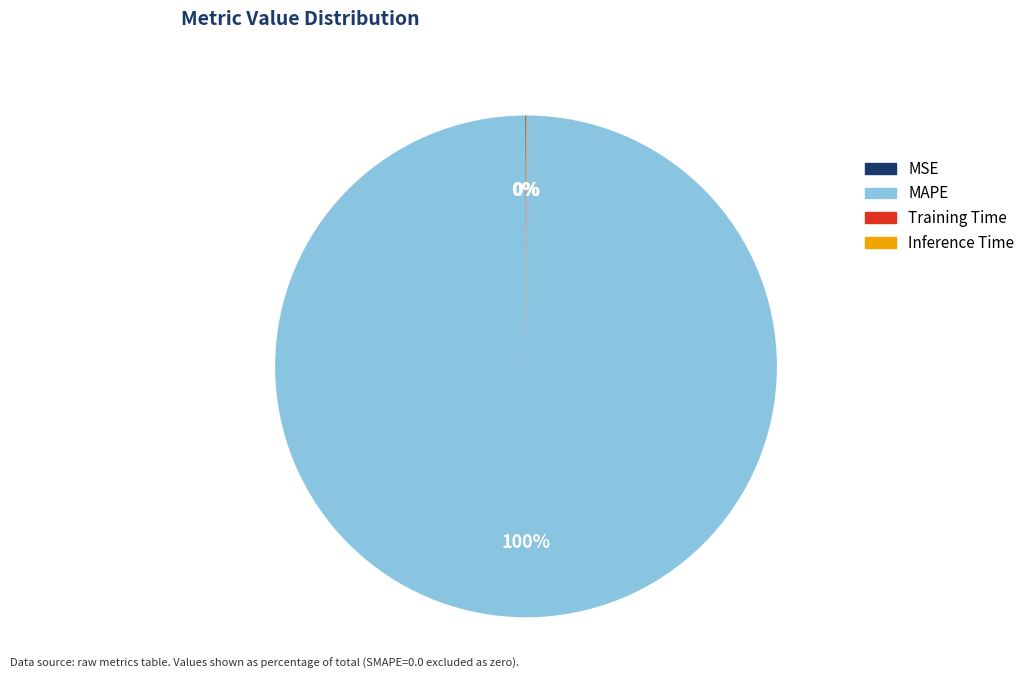

Which slice is the largest?

MAPE